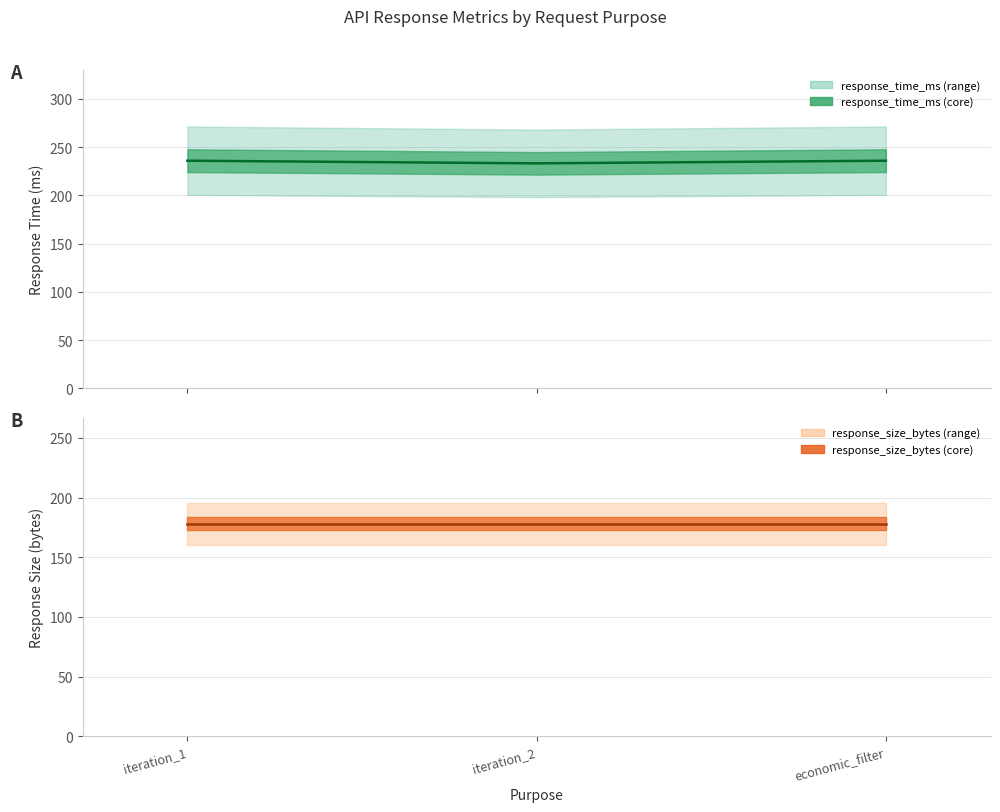

What position from the right is iteration_2?

2